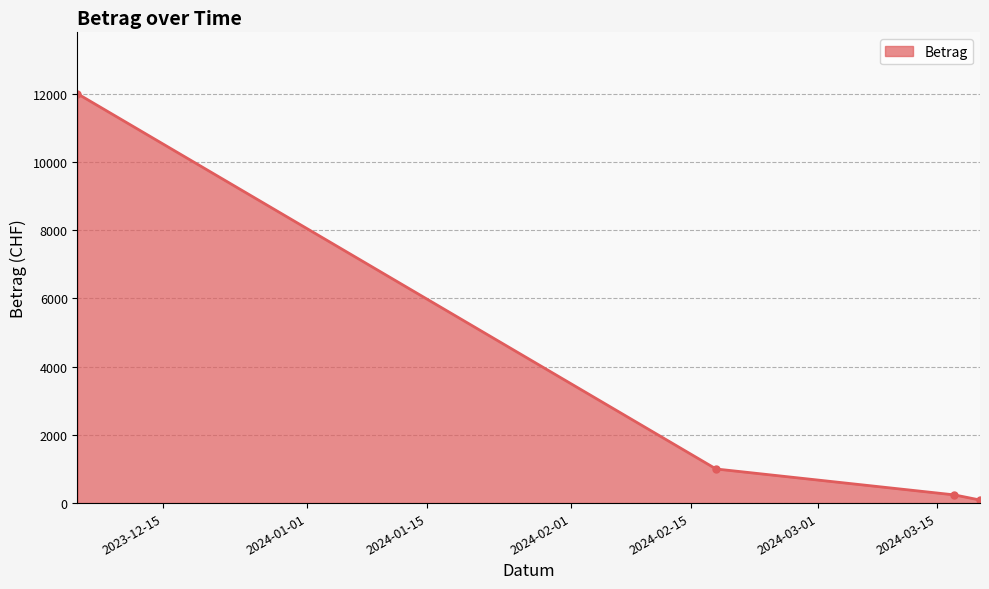

What is the greatest value displayed?

12000